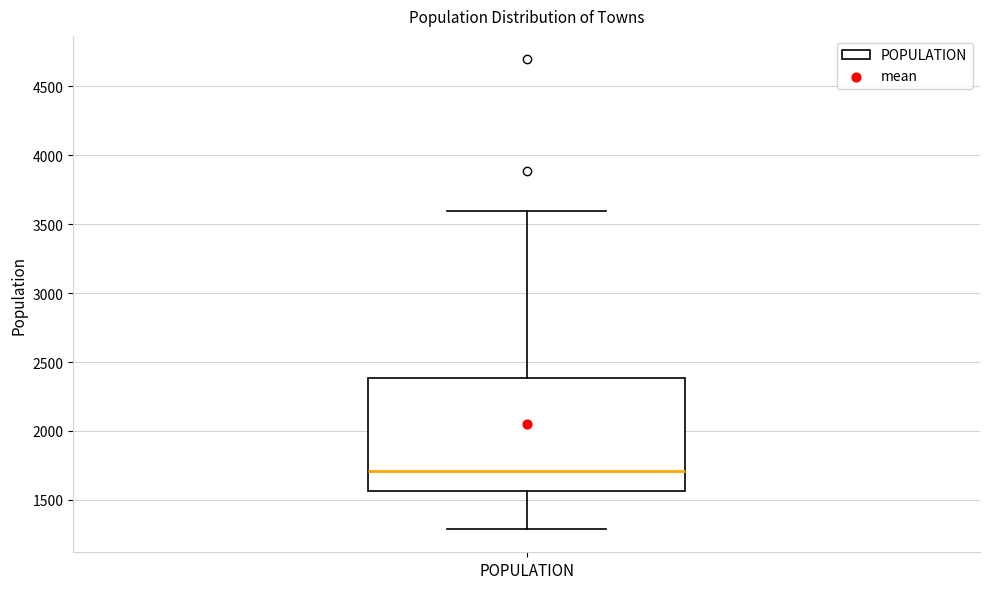

Where is the lower edge of the box for POPULATION on the y-axis? The values are not printed on the chart, so give them approximately, as read against the axis.

1550